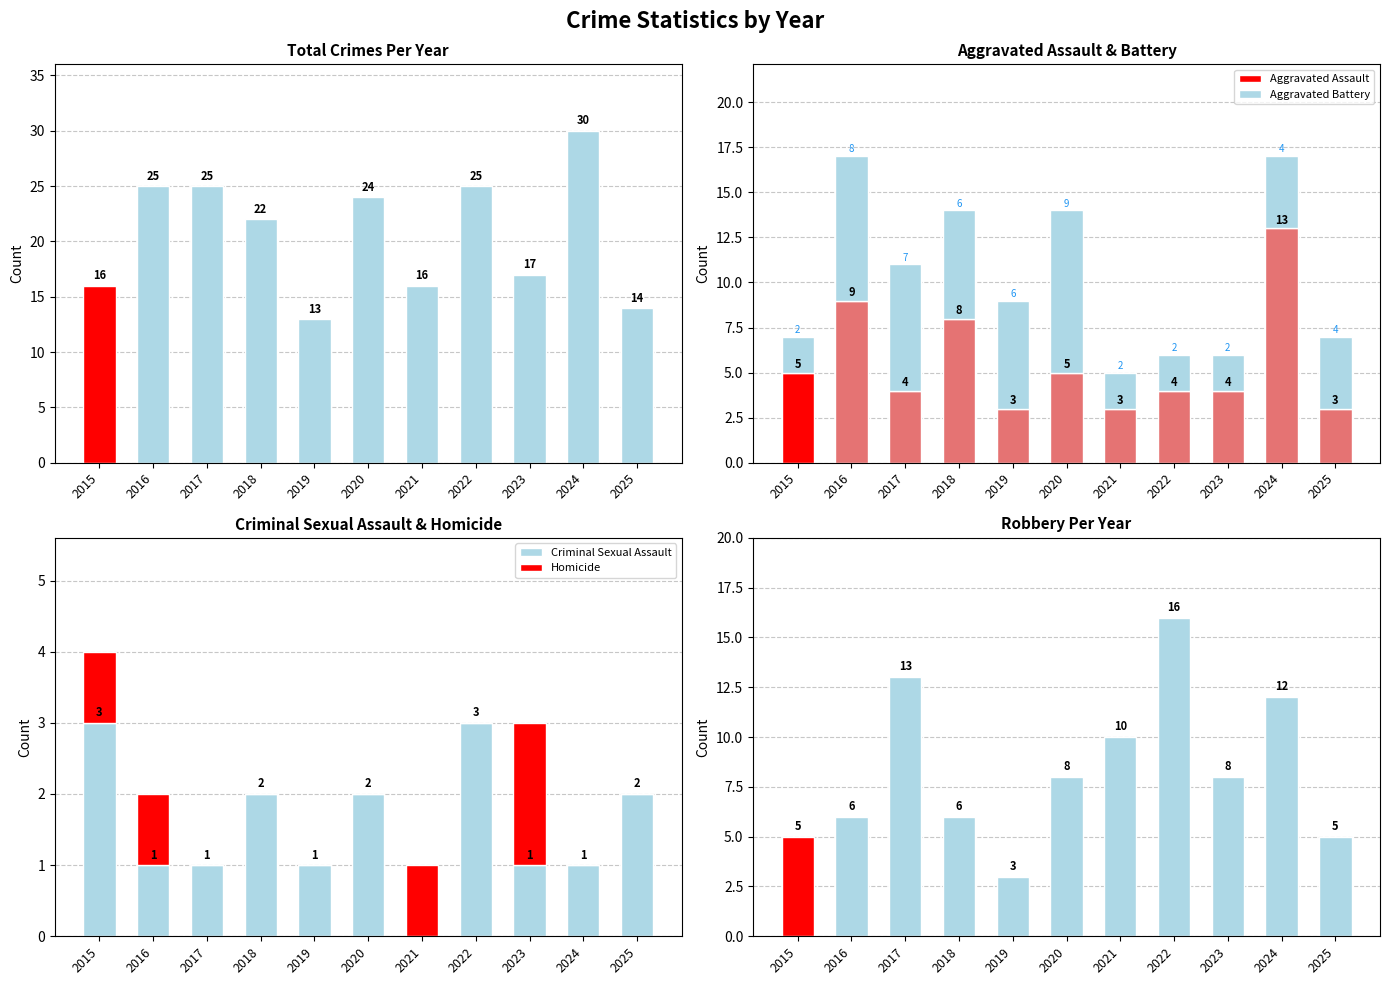

Does the chart contain stacked bars?

No